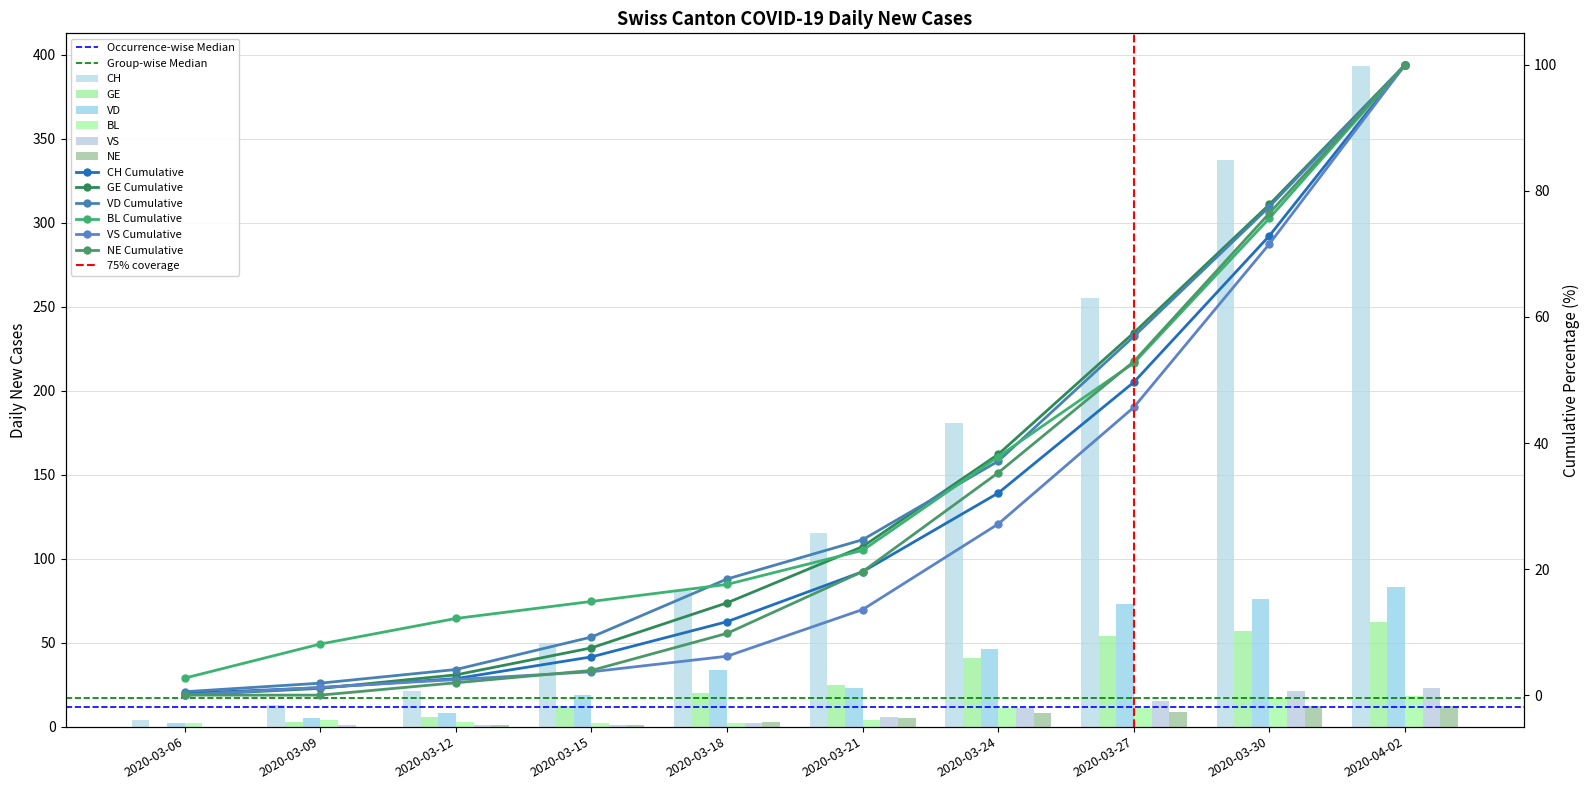

Are the bars horizontal?

No